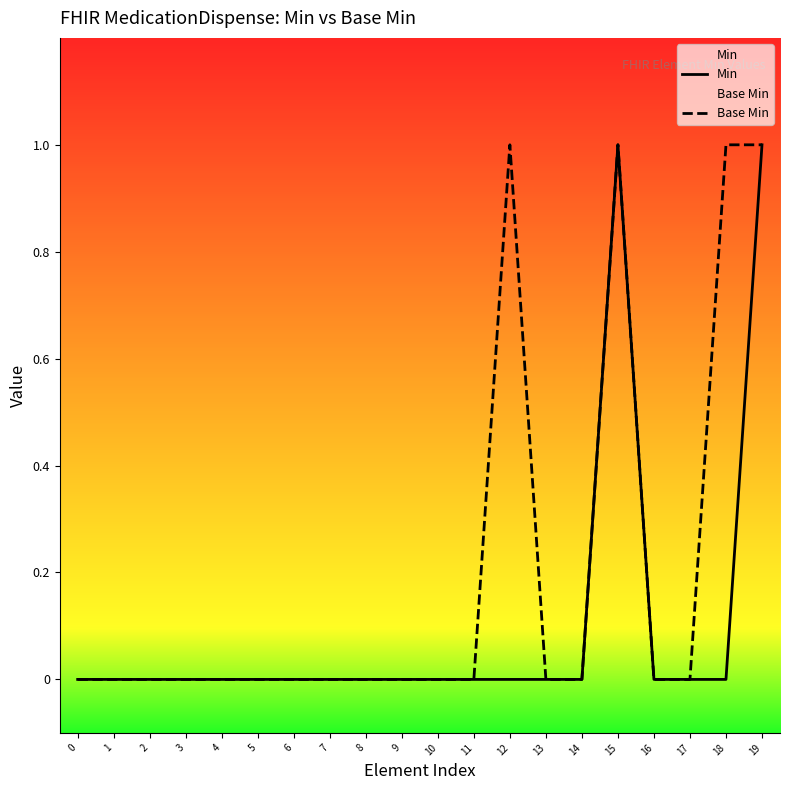

The Base Min series shows 0 at 13. True or false?

True